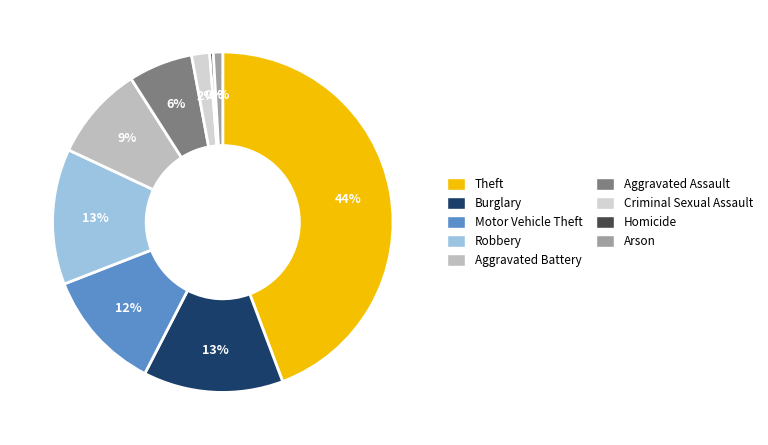

What percentage is the Arson slice, to the nearest percent?

1%